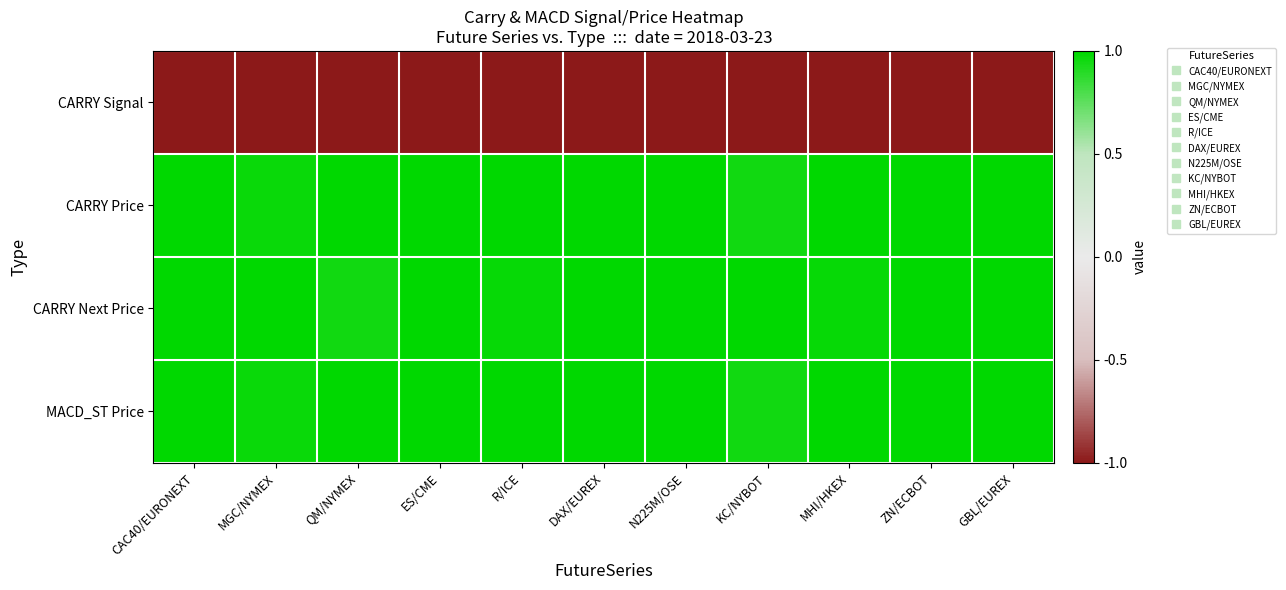

List the series in order of their peak value, highest first.

CARRY Price, CARRY Next Price, MACD_ST Price, CARRY Signal